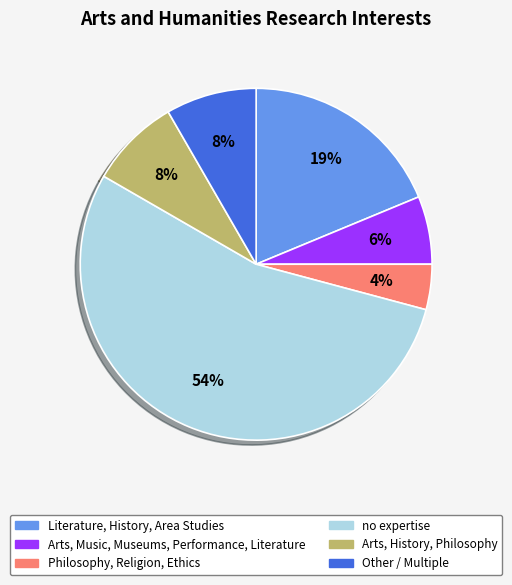

Is there a majority slice in this chart?

Yes